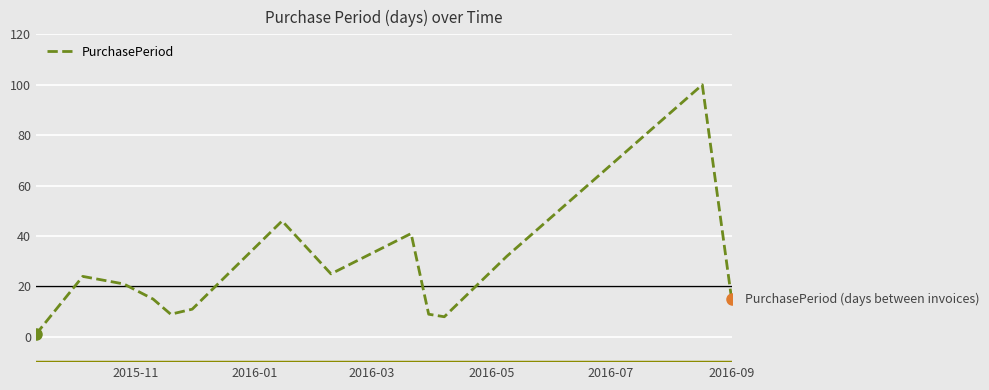

What is the greatest value displayed?

100